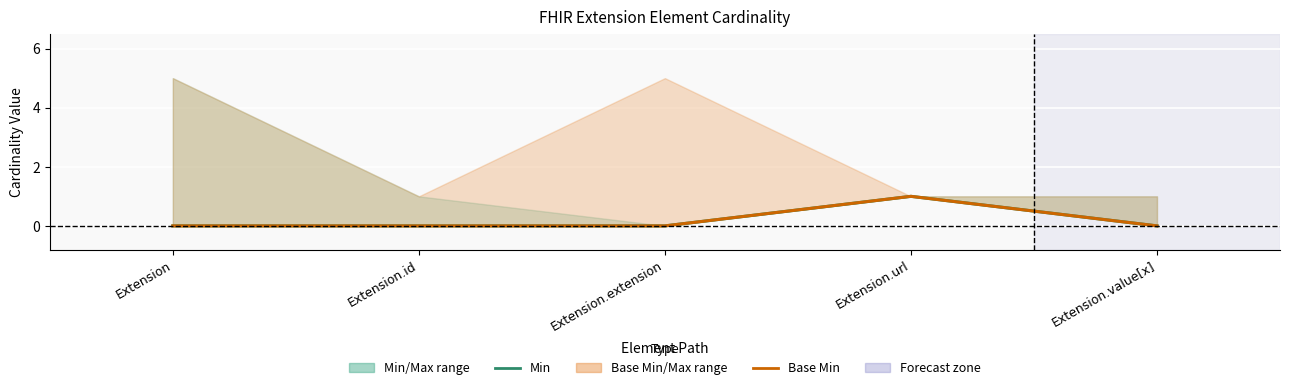

Rank the series at Extension.url from lowest to highest value.

Min, Base Min